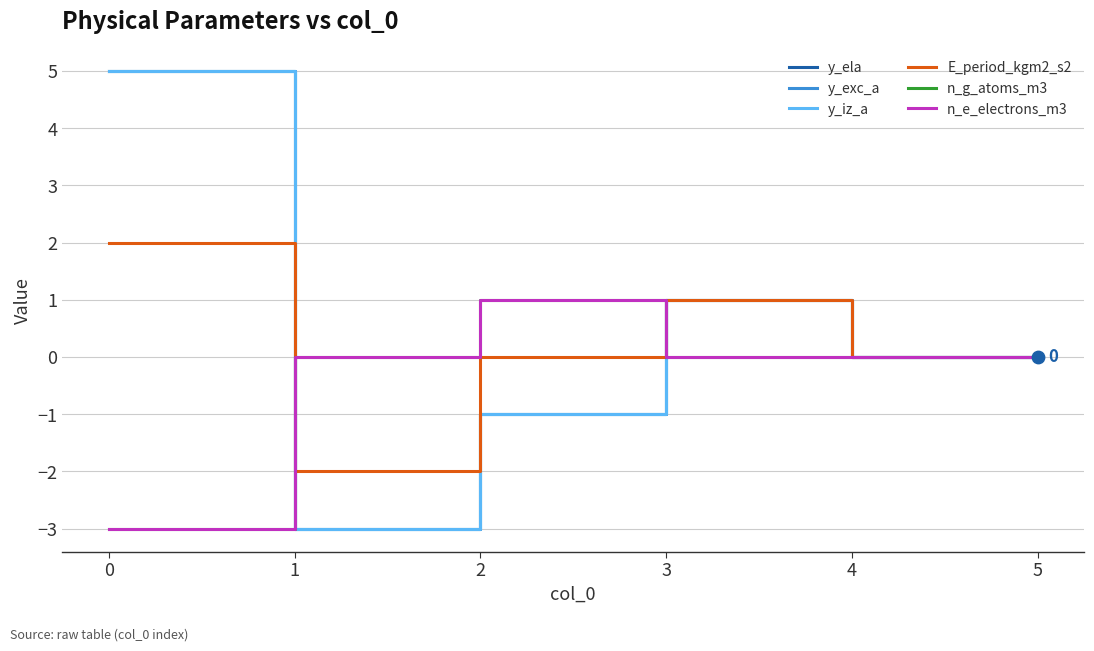

Does the chart have visible grid lines?

Yes